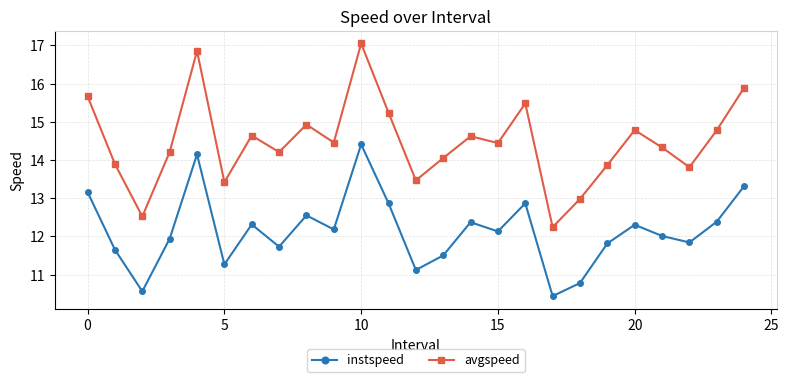

How many values in the avgspeed series are below 14?

8